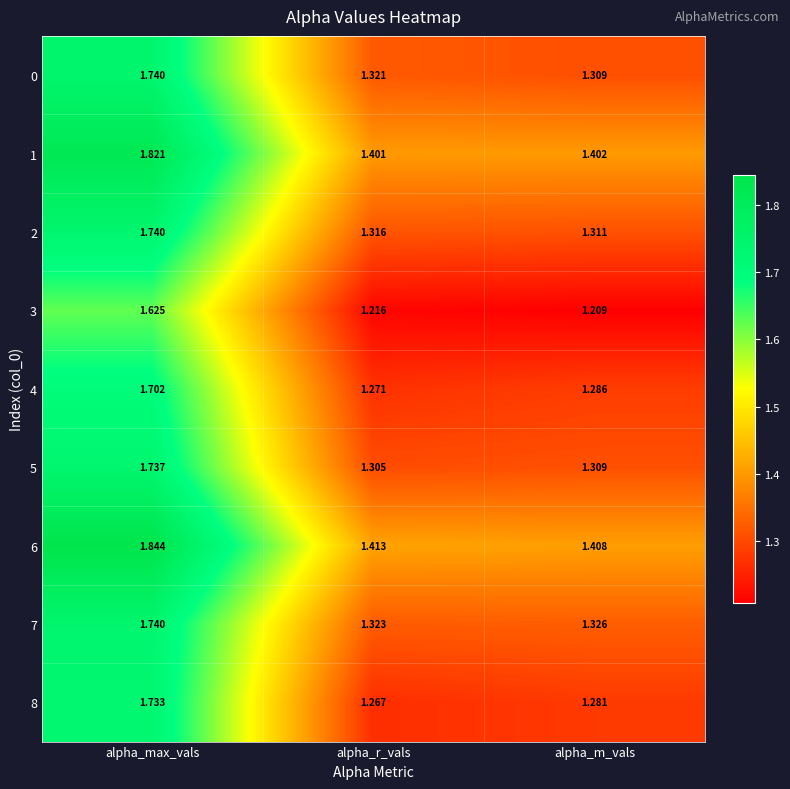

At which label is 0 closest to 1?

alpha_m_vals